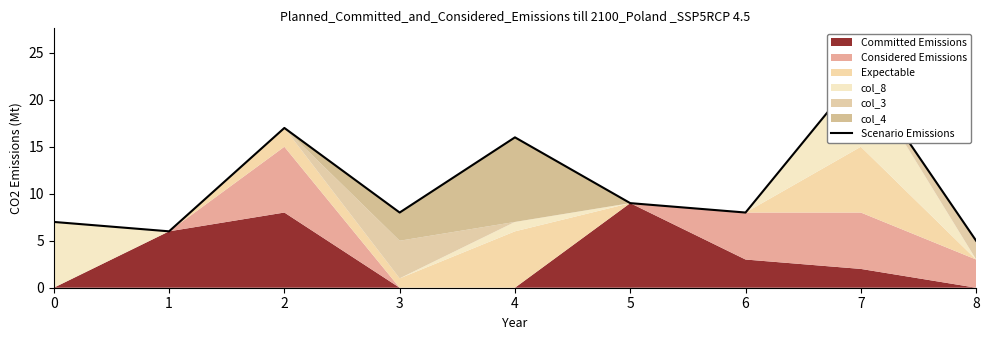

How many lines are shown in the chart?

1